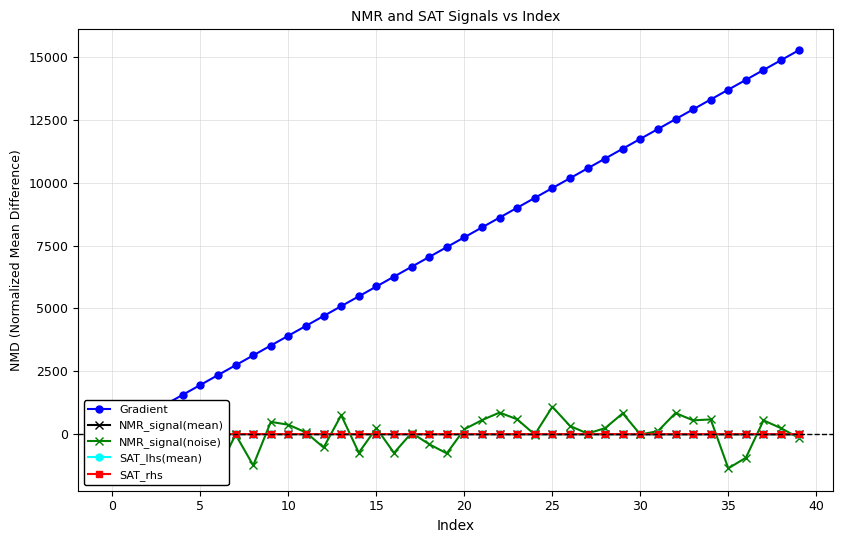

What is the difference between the maximum and second lowest values in the SAT_rhs series?

3.5